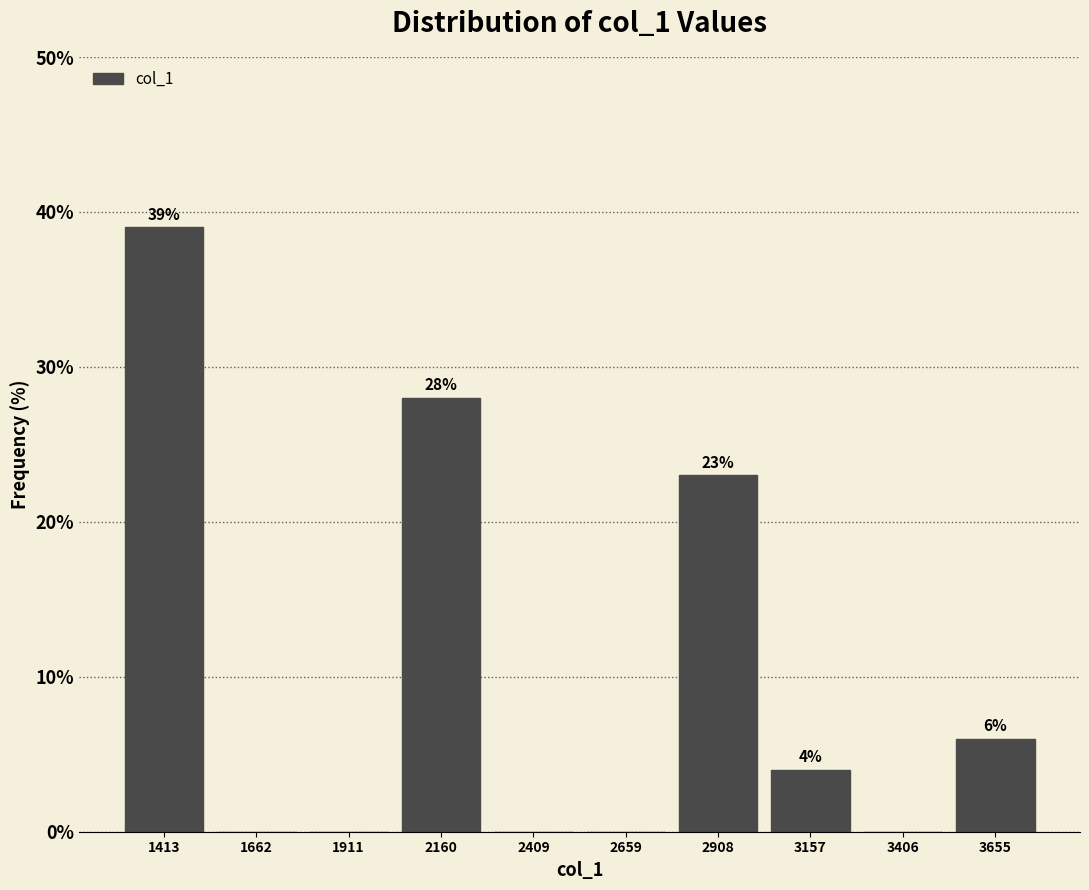

Over which range of the x-axis is the bar tallest?

1300 to 1550